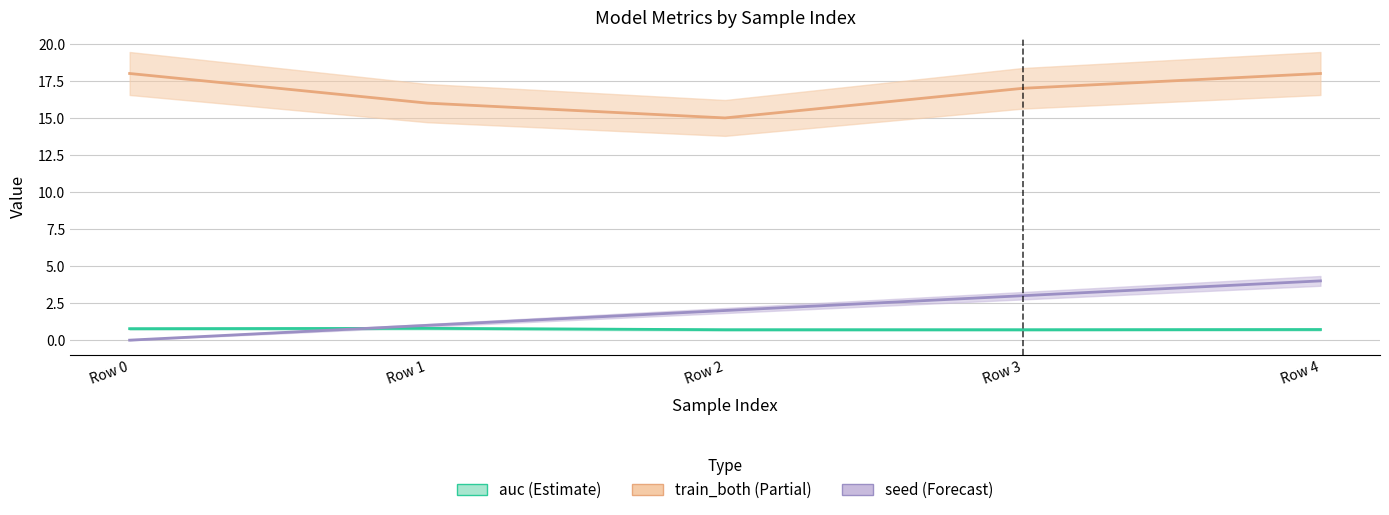

Reading left to right, transcribe all the data shown in this chart.

auc: 0.8	0.8	0.7	0.7	0.7
train_both: 18.0	16.0	15.0	17.0	18.0
seed: 0.0	1.0	2.0	3.0	4.0